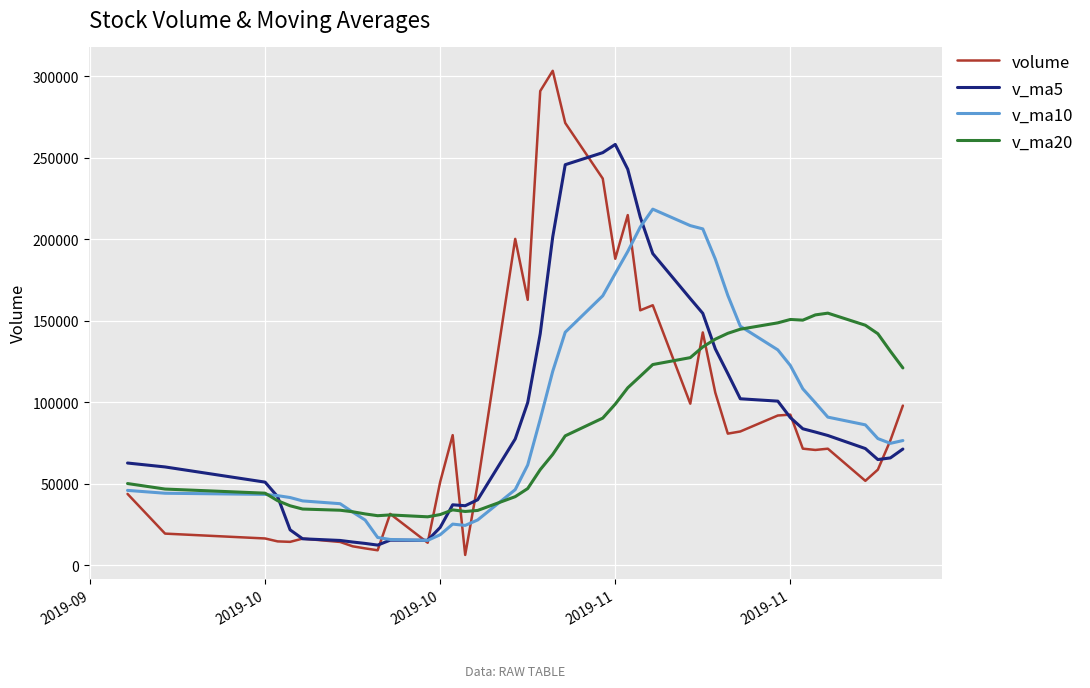

What is the greatest value displayed?

303314.5